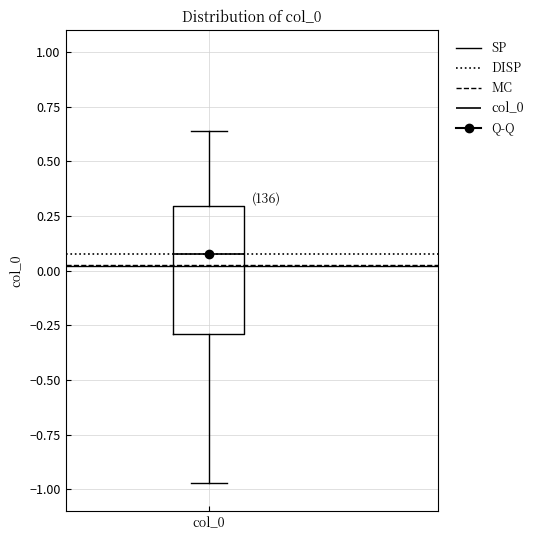

Where is the lower edge of the box for col_0 on the y-axis? The values are not printed on the chart, so give them approximately, as read against the axis.

-0.30